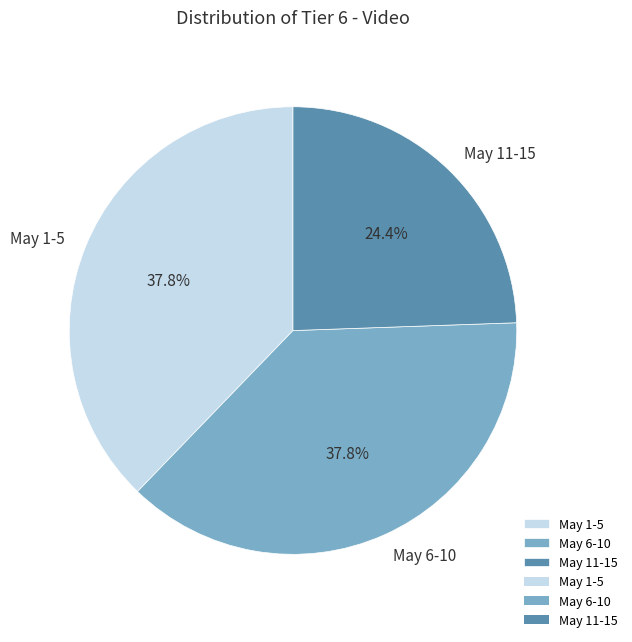

Does any single category account for the majority?

No